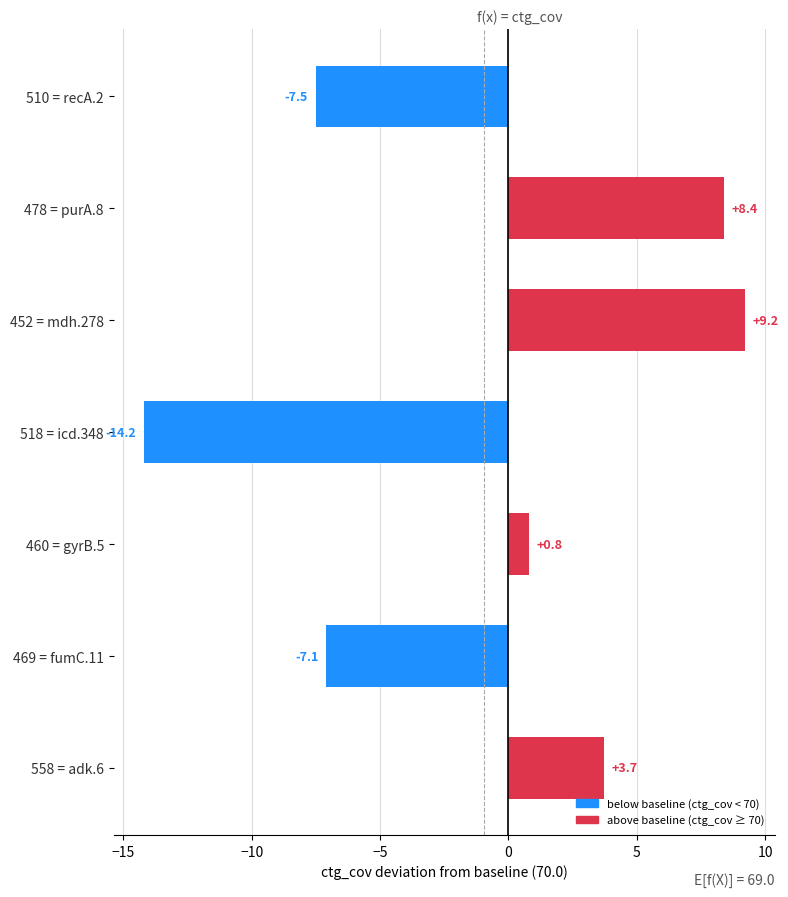

Which has a higher value, 510 = recA.2 or 478 = purA.8?

478 = purA.8